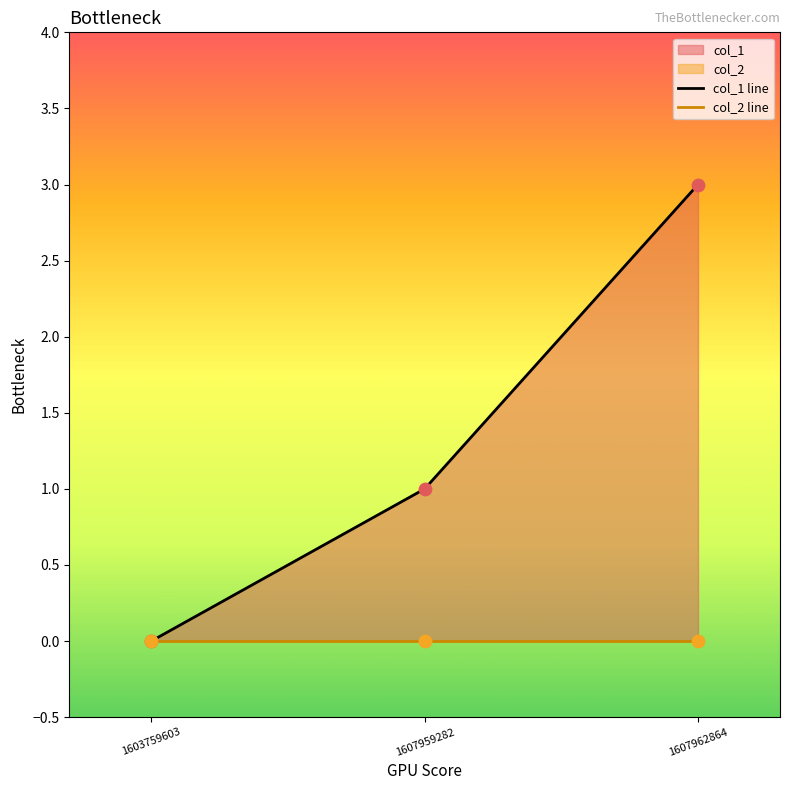

At which category is the sum across all series the highest?

1607962864